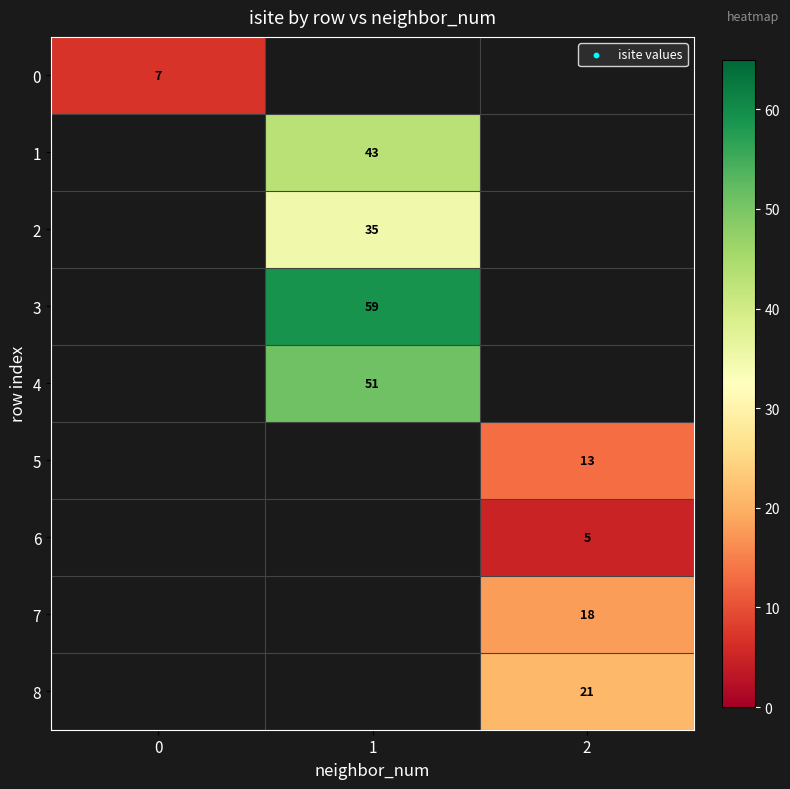

How many series are shown in this chart?

9